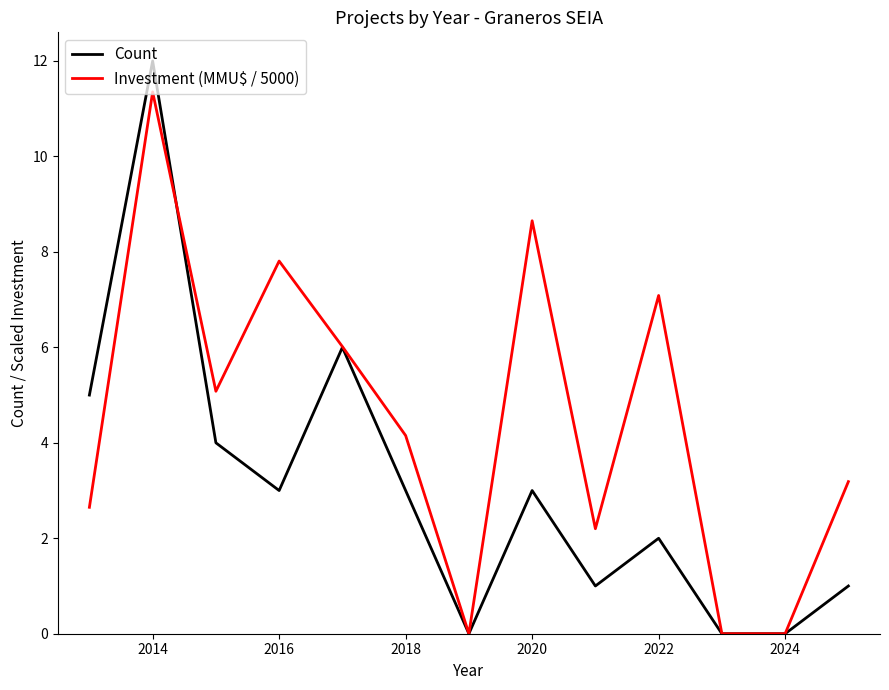

List the series in order of their overall mean, lowest first.

Count, Investment (MMU$ / 5000)